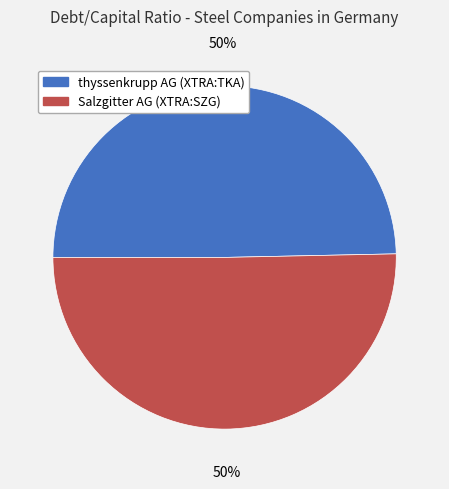

What percentage is the Salzgitter AG (XTRA:SZG) slice, to the nearest percent?

50%